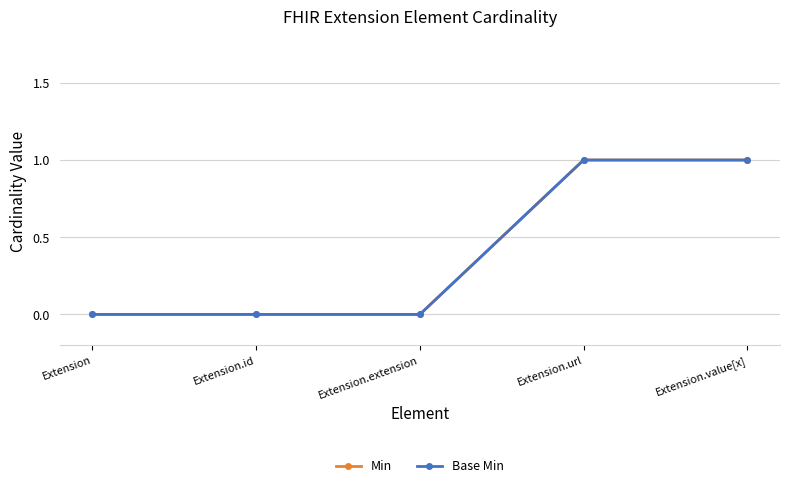

True or false: Min has a value of 1 at Extension.url.

True